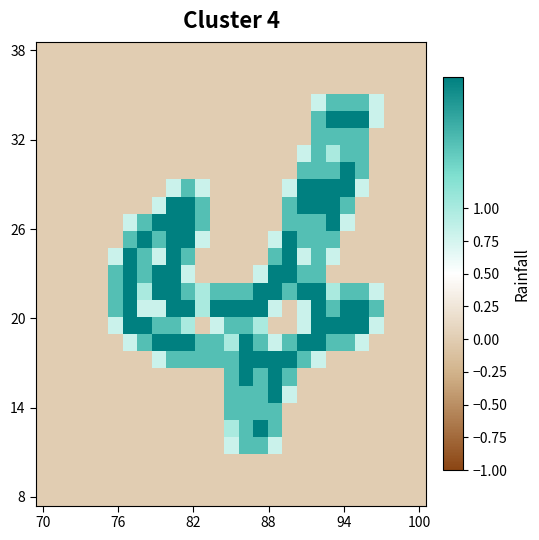

How many distinct data groups are displayed?

27